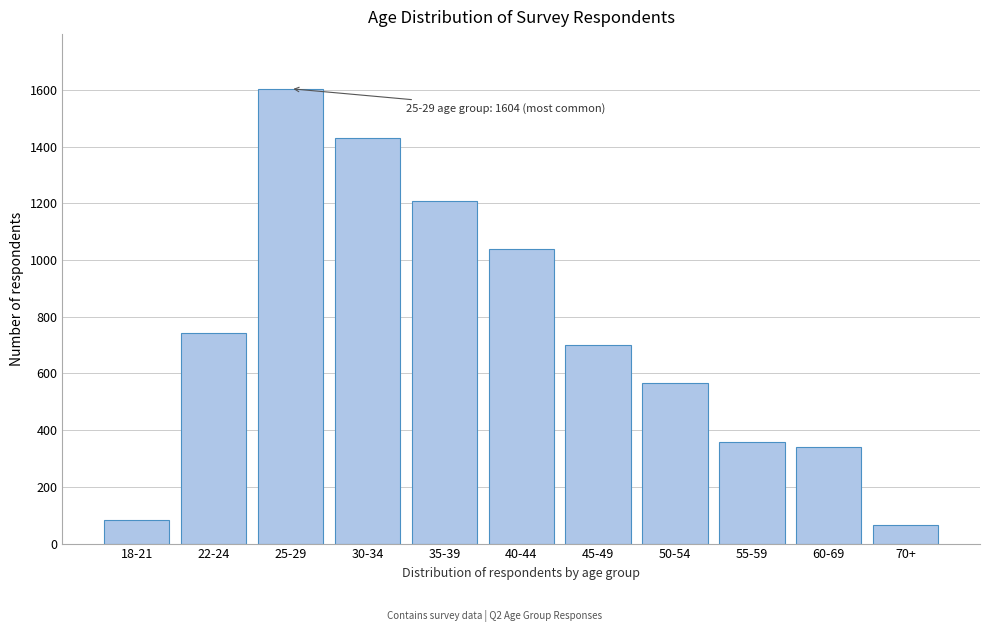

Reading left to right, what are all the values shown in this chart?

18-21=83	22-24=743	25-29=1604	30-34=1430	35-39=1207	40-44=1037	45-49=701	50-54=567	55-59=358	60-69=341	70+=64